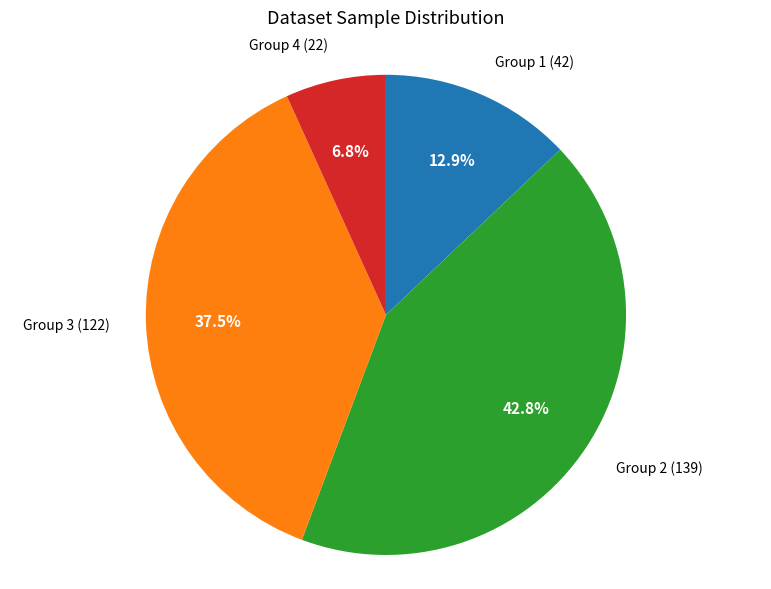

Does any single category account for the majority?

No